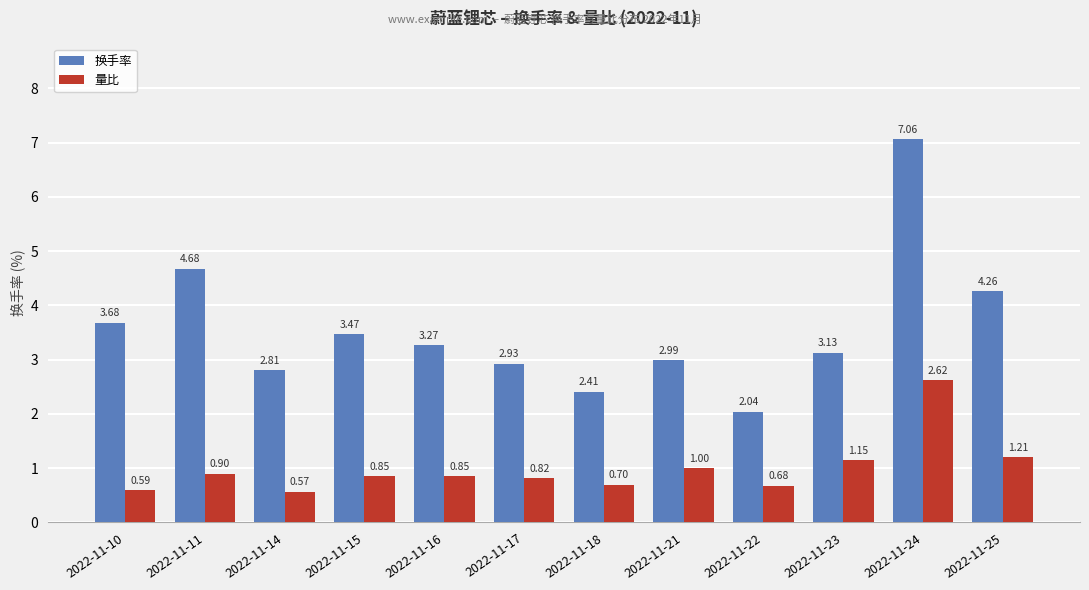

List the labels in order of 换手率 value, largest first.

2022-11-24, 2022-11-11, 2022-11-25, 2022-11-10, 2022-11-15, 2022-11-16, 2022-11-23, 2022-11-21, 2022-11-17, 2022-11-14, 2022-11-18, 2022-11-22